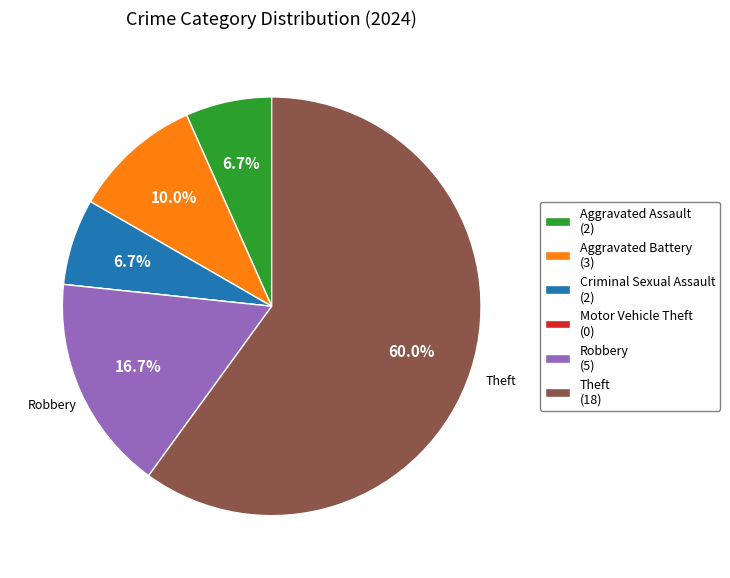

Does any single category account for the majority?

Yes